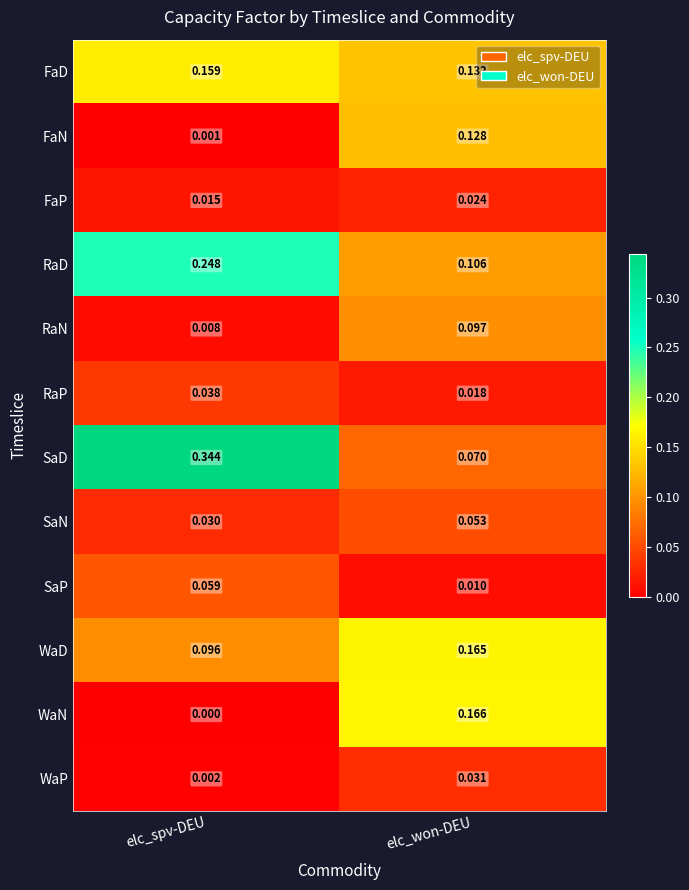

Which category has the highest value in the WaP series?

elc_won-DEU